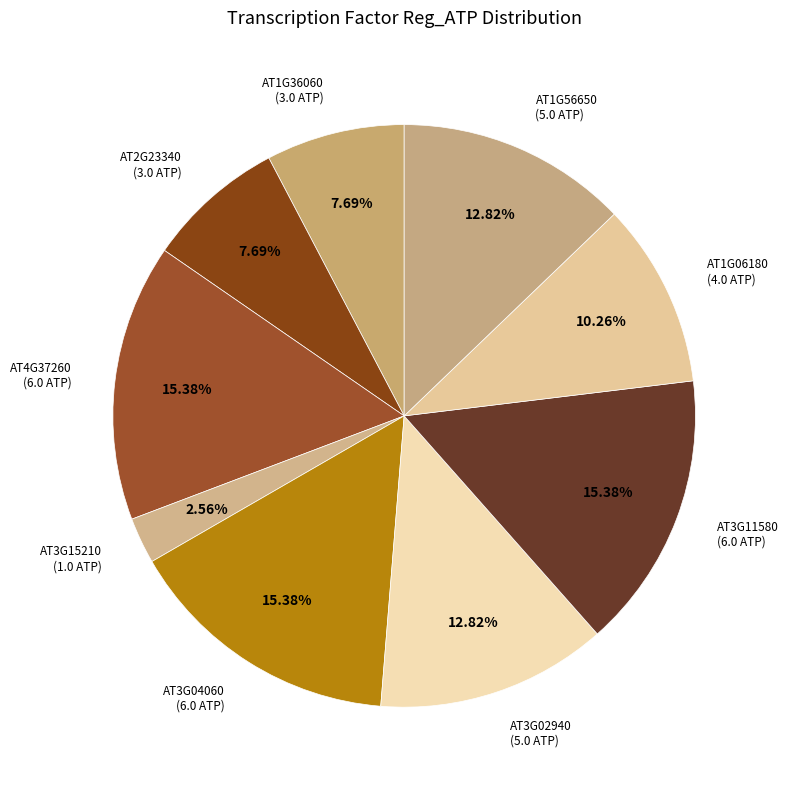

How many slices are in this pie chart?

9